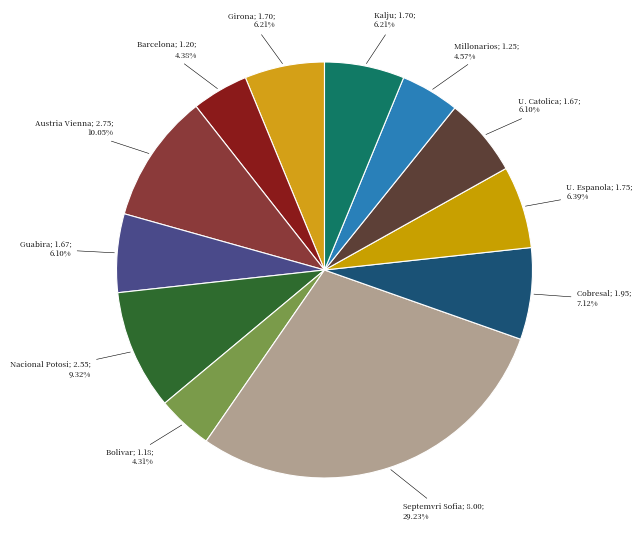

Which slice is the largest?

Septemvri Sofia